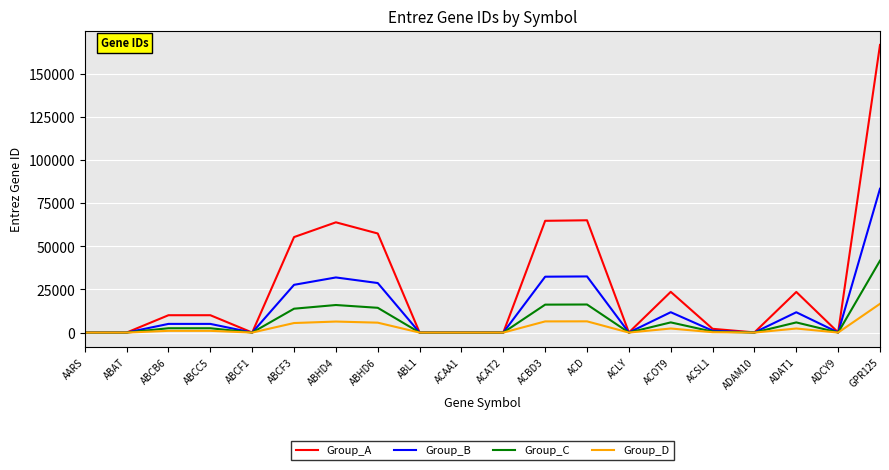

Between ACAT2 and GPR125, which series saw the biggest shift?

Group_A